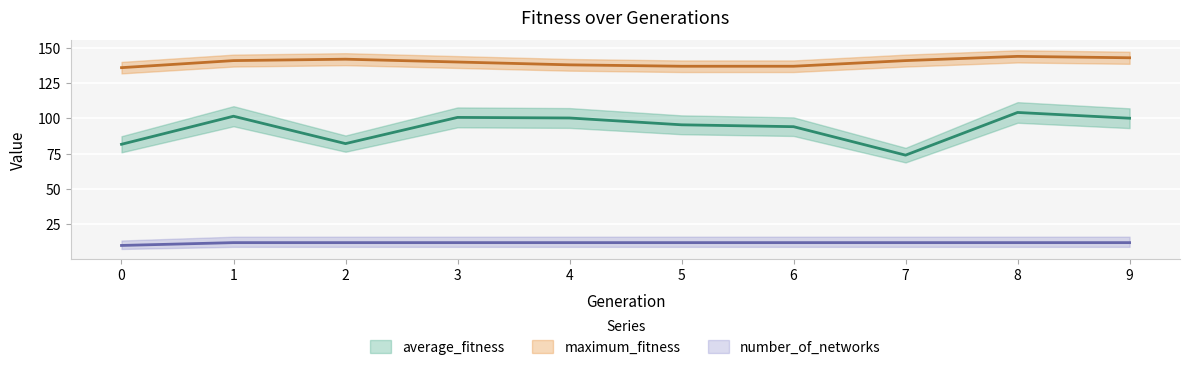

The number_of_networks series shows 4.1 at 4. True or false?

False